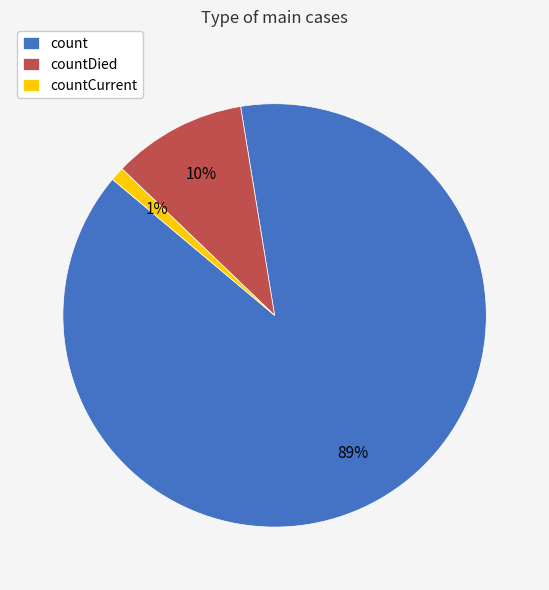

True or false: countCurrent accounts for 1% of the total.

True